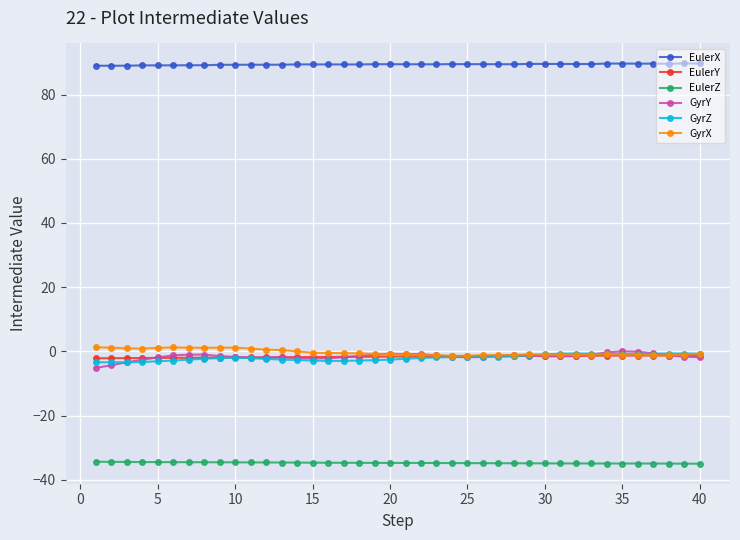

True or false: GyrY and EulerZ intersect in this chart.

False